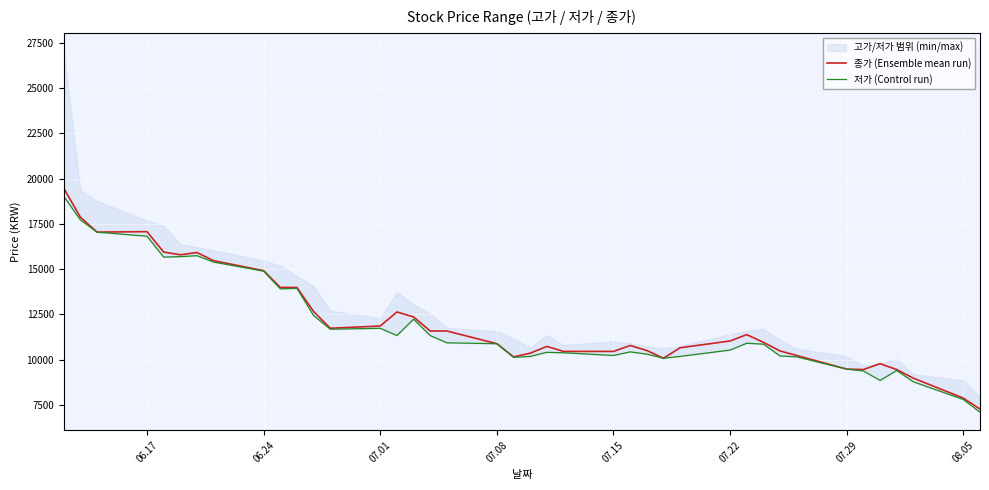

In 종가 (Ensemble mean run), how many points are lower than both neighbors (excluding endpoints)?

6